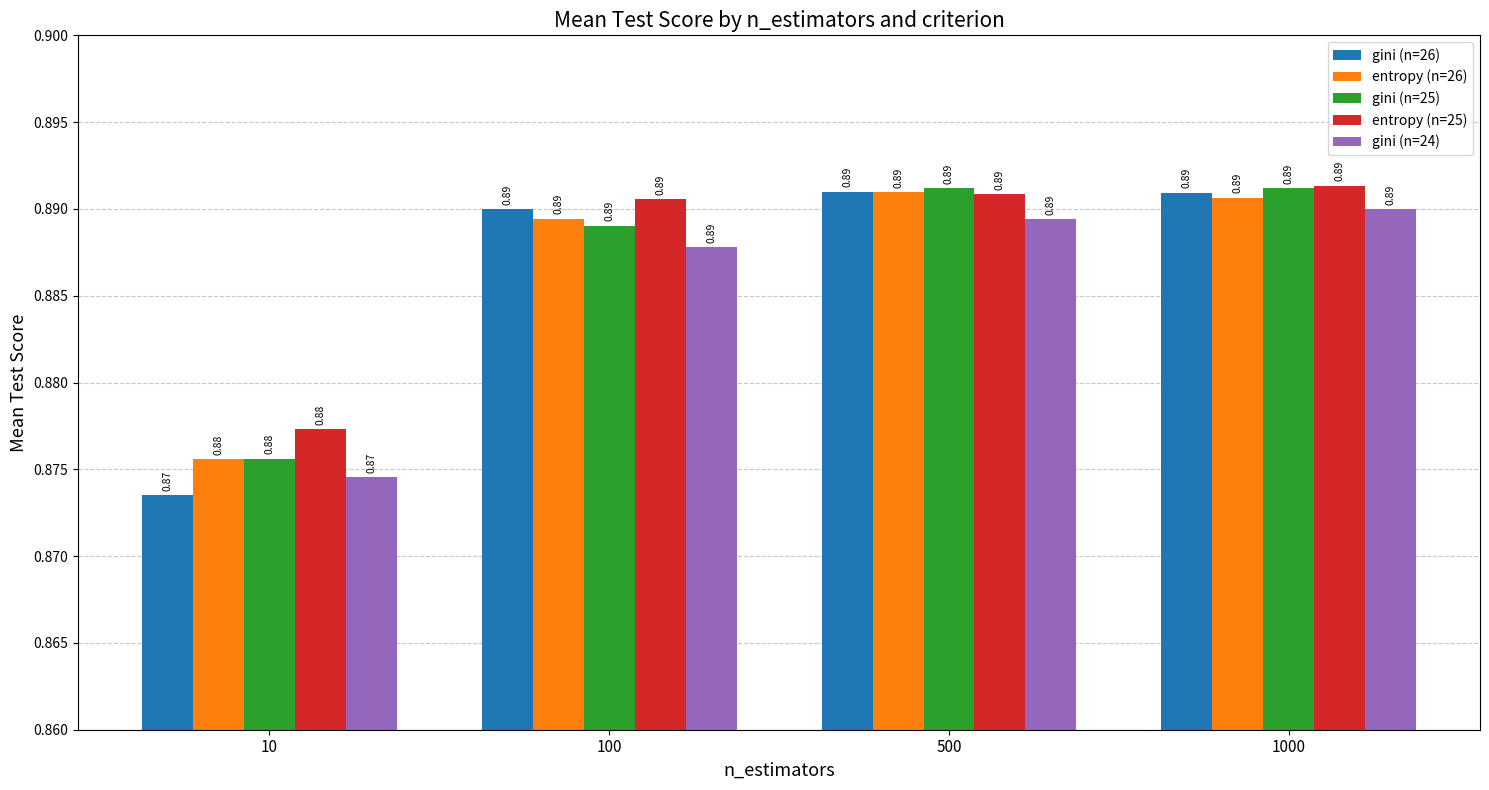

At how many categories does at least one series exceed 0?

4